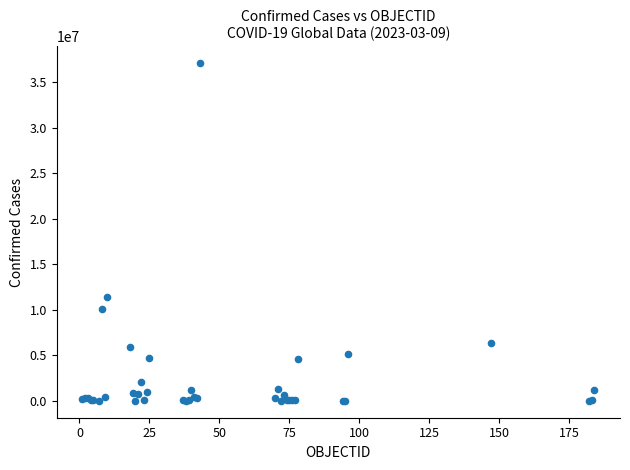

What Y value in the scatter plot is closest to 18541866?

11385534